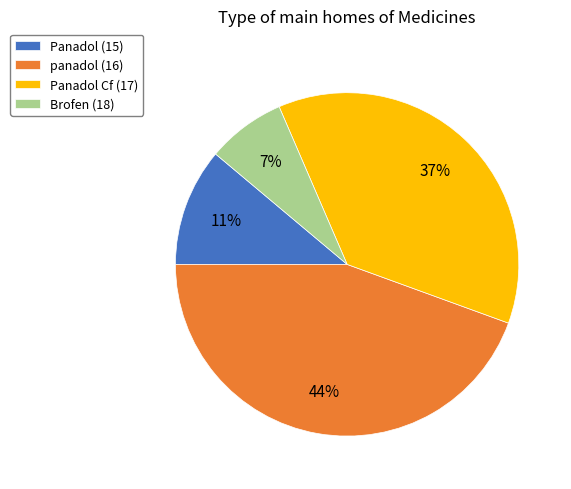

To the nearest percent, what portion does Brofen (18) represent?

7%